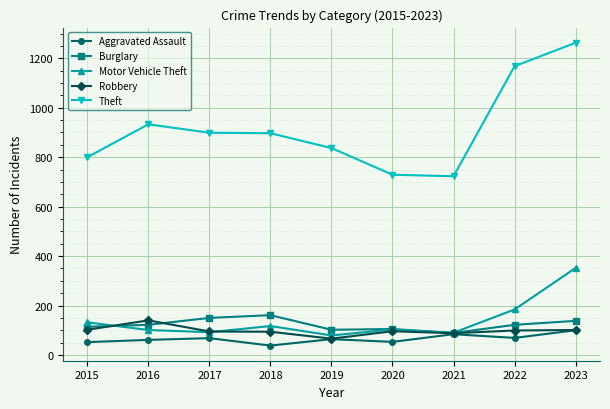

What is the difference between the maximum and minimum values in the Aggravated Assault series?

62